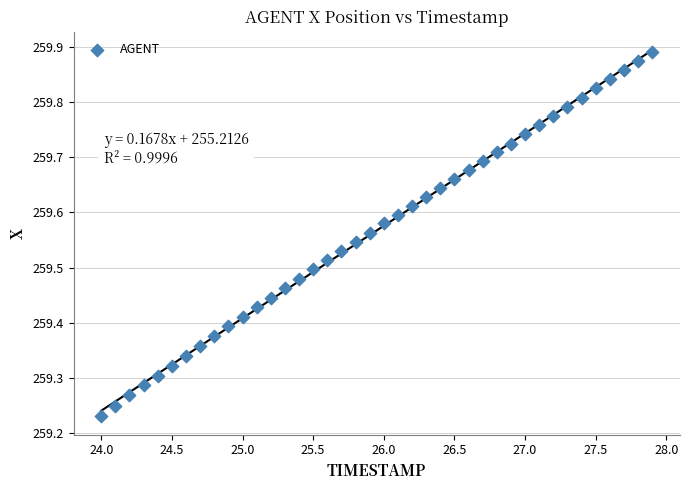

What is the range of Y values (max minus min)?

0.7